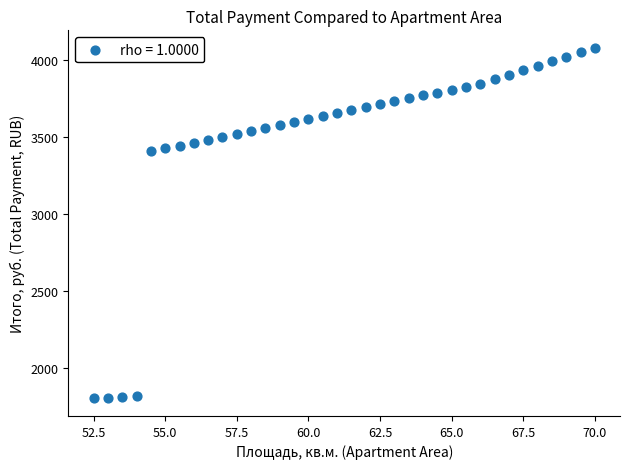

What is the range of Y values (max minus min)?

2280.6